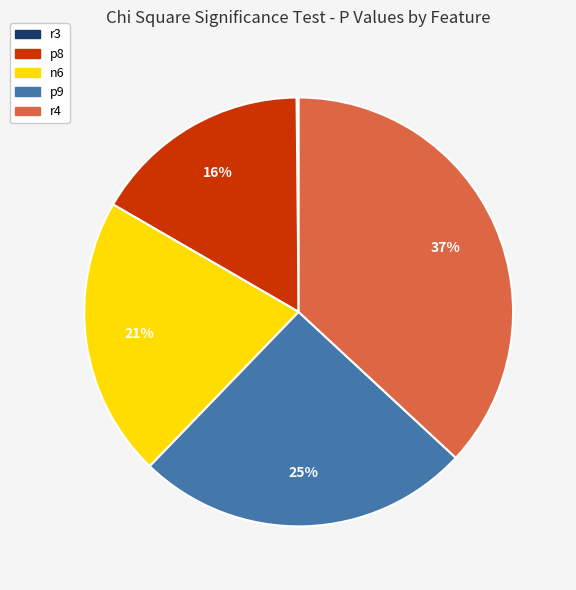

Which category has the biggest portion of the pie?

r4